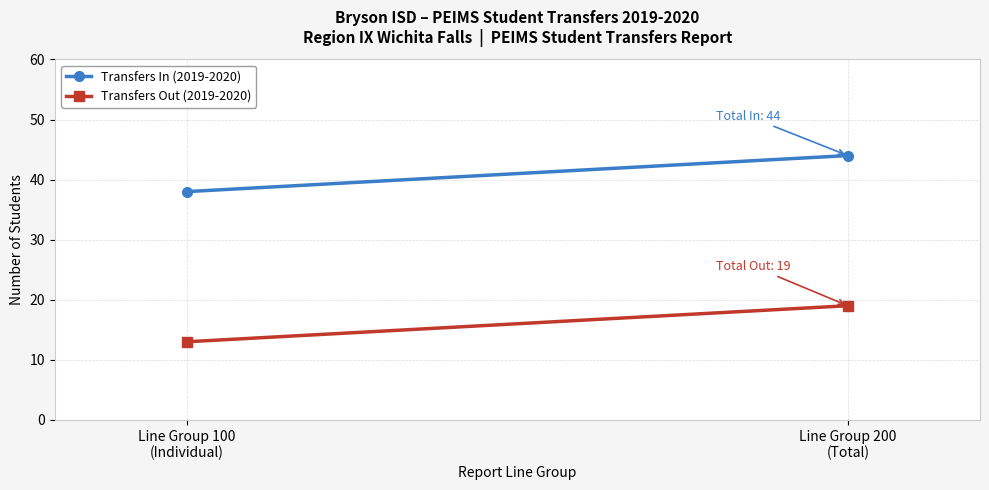

What is the label of the 1st point from the right?

Line Group 200
(Total)